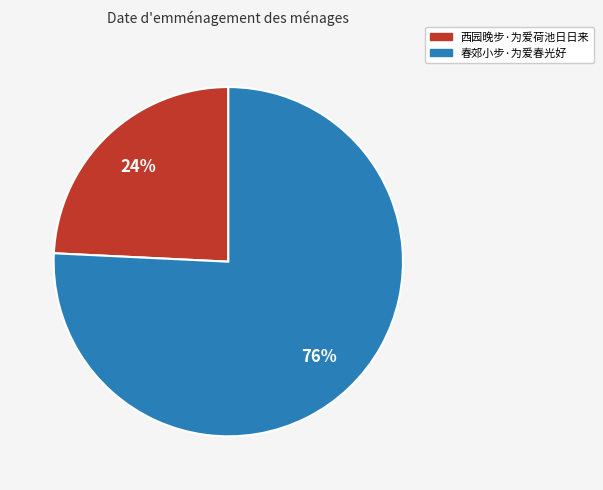

Which category has the smallest portion of the pie?

西园晚步·为爱荷池日日来